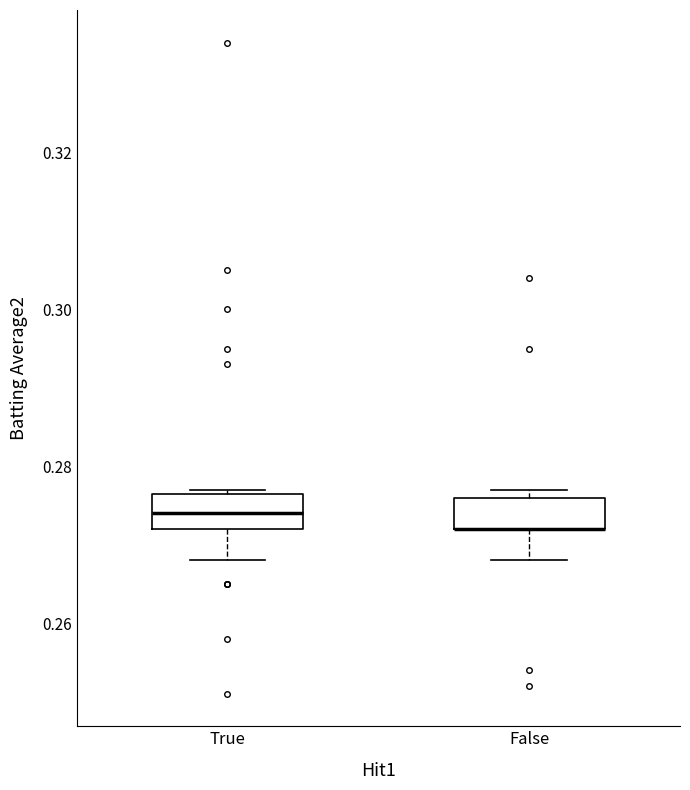

Where is the upper edge of the box for False on the y-axis? The values are not printed on the chart, so give them approximately, as read against the axis.

0.276